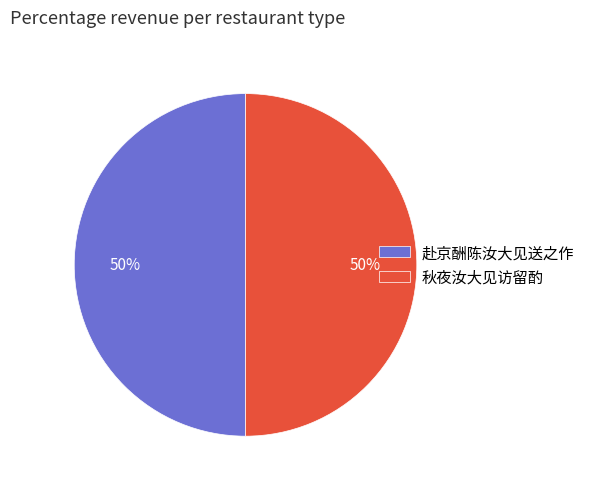

To the nearest percent, what is the average slice percentage?

50%